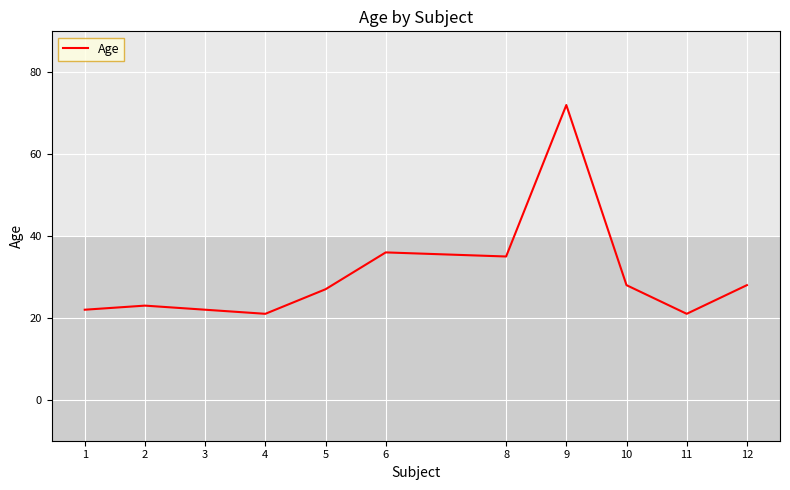

What is the change in value from 5 to 8?

+8